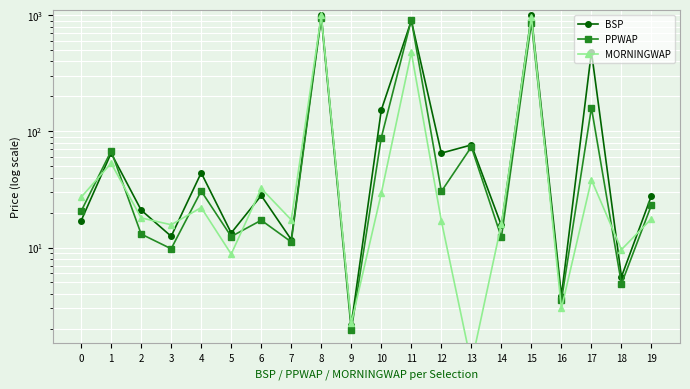

True or false: PPWAP and BSP cross at least once.

True